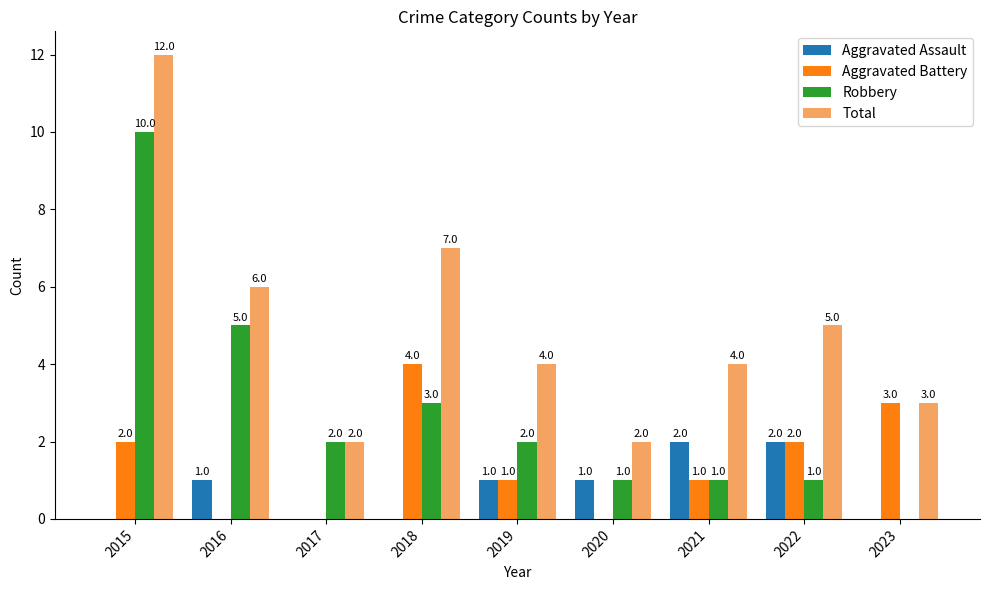

What are all the series names shown in the legend?

Aggravated Assault, Aggravated Battery, Robbery, Total